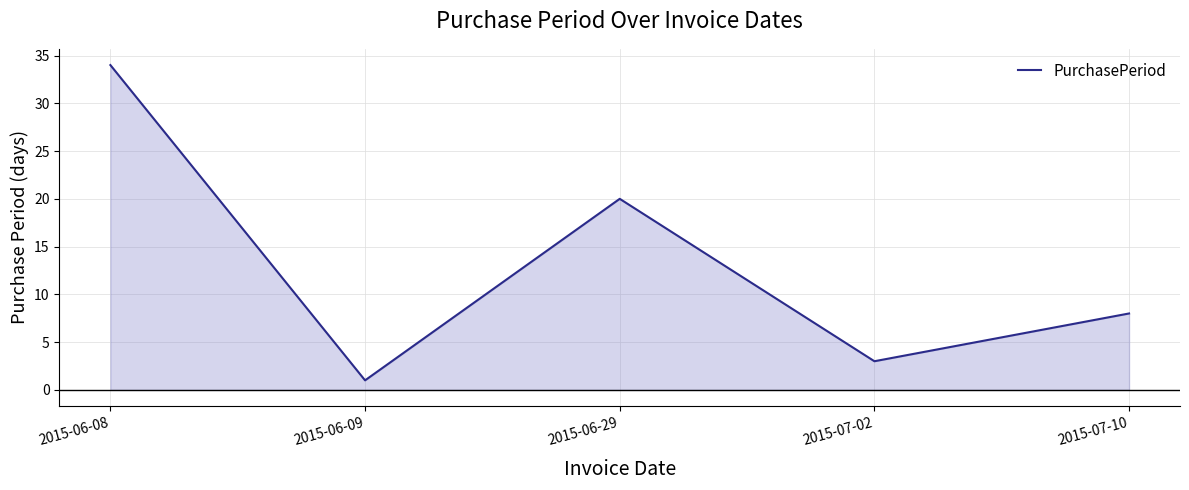

What position from the left is 2015-06-29?

3